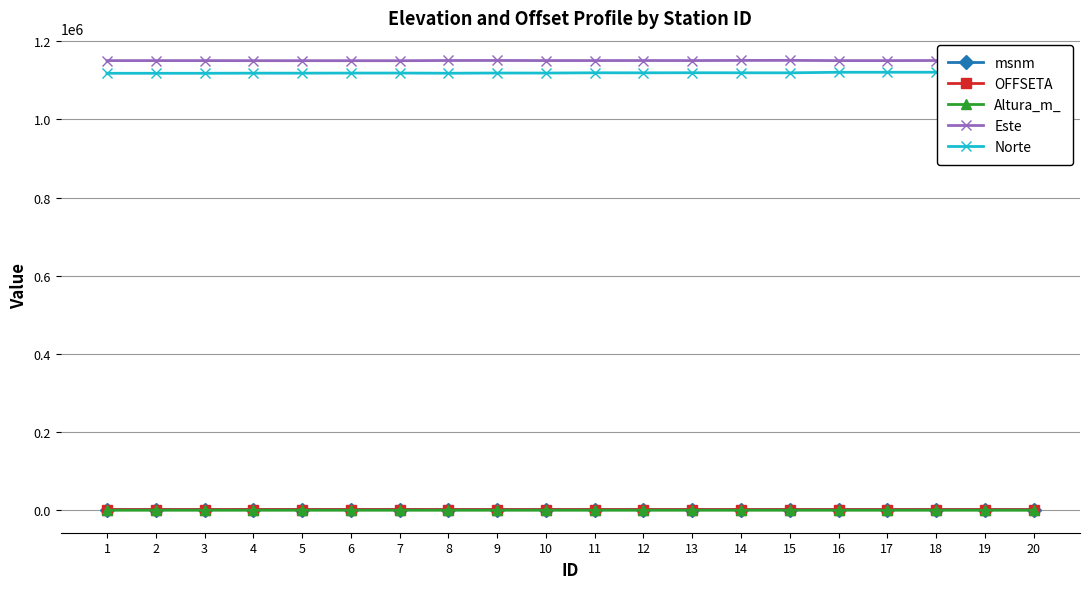

At how many categories does at least one series exceed 123516?

20